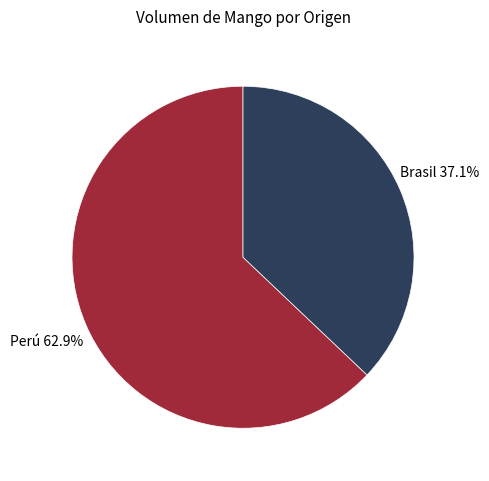

Which category accounts for the majority?

Perú